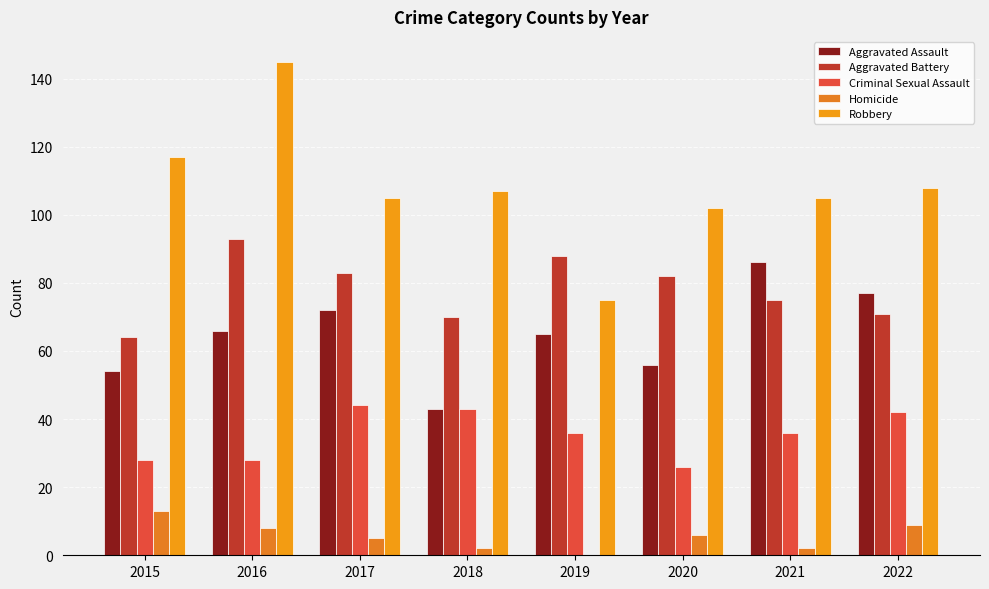

At which category is the sum across all series the highest?

2016